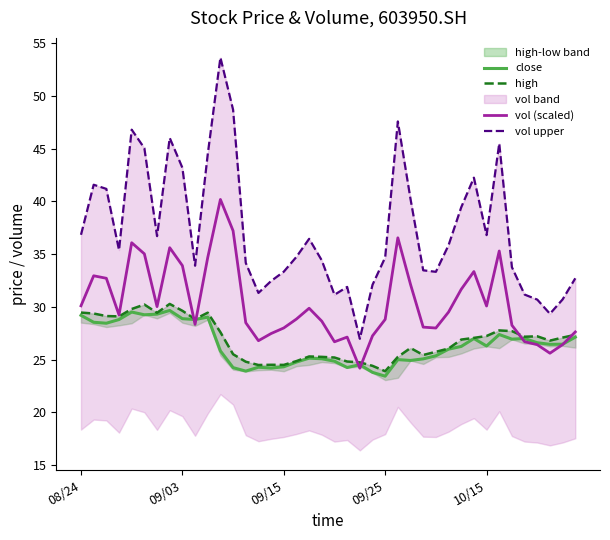

What is the lowest value of the vol (scaled) series?

24.2